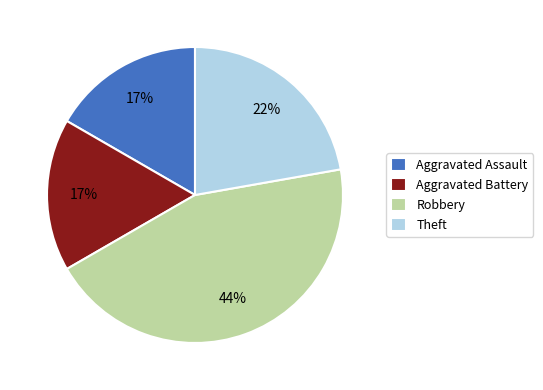

Which category has the biggest portion of the pie?

Robbery